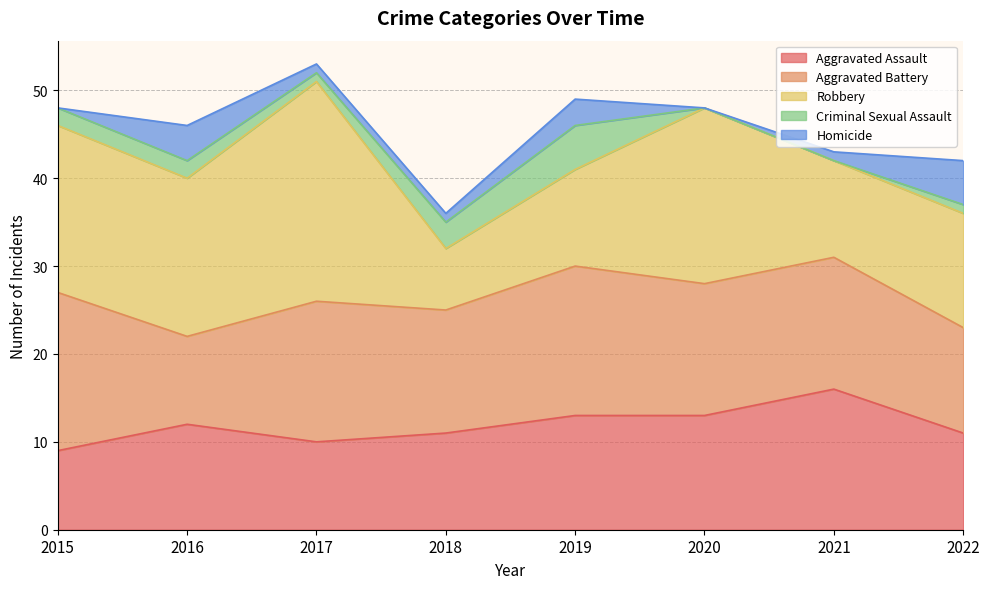

Reading left to right, what are all the values shown in this chart?

Aggravated Assault: 2015=9	2016=12	2017=10	2018=11	2019=13	2020=13	2021=16	2022=11
Aggravated Battery: 2015=18	2016=10	2017=16	2018=14	2019=17	2020=15	2021=15	2022=12
Robbery: 2015=19	2016=18	2017=25	2018=7	2019=11	2020=20	2021=11	2022=13
Criminal Sexual Assault: 2015=2	2016=2	2017=1	2018=3	2019=5	2020=0	2021=0	2022=1
Homicide: 2015=0	2016=4	2017=1	2018=1	2019=3	2020=0	2021=1	2022=5